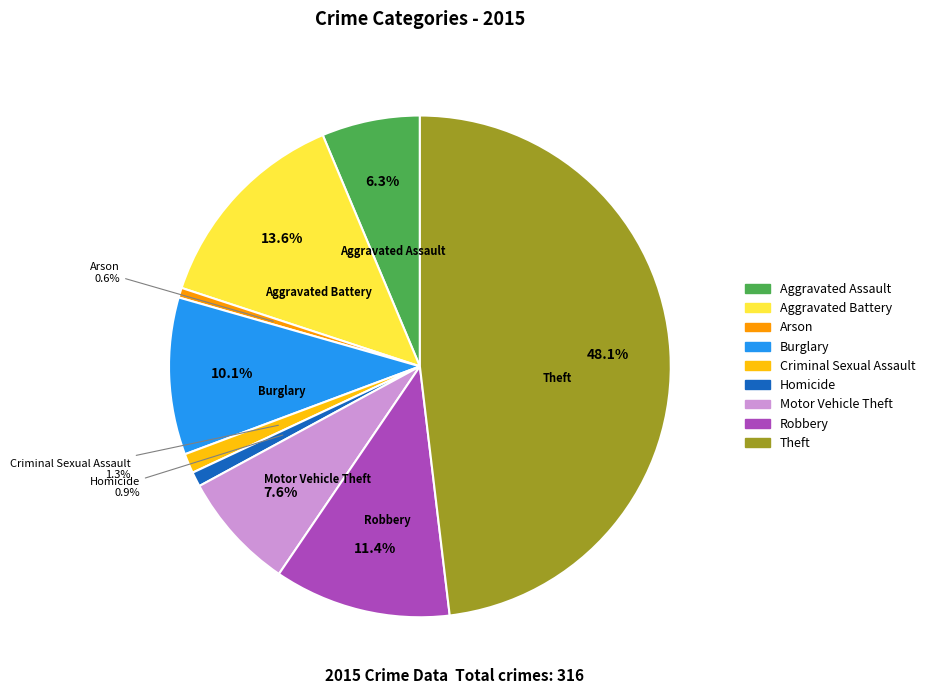

The Criminal Sexual Assault slice represents 1% of the pie. True or false?

True